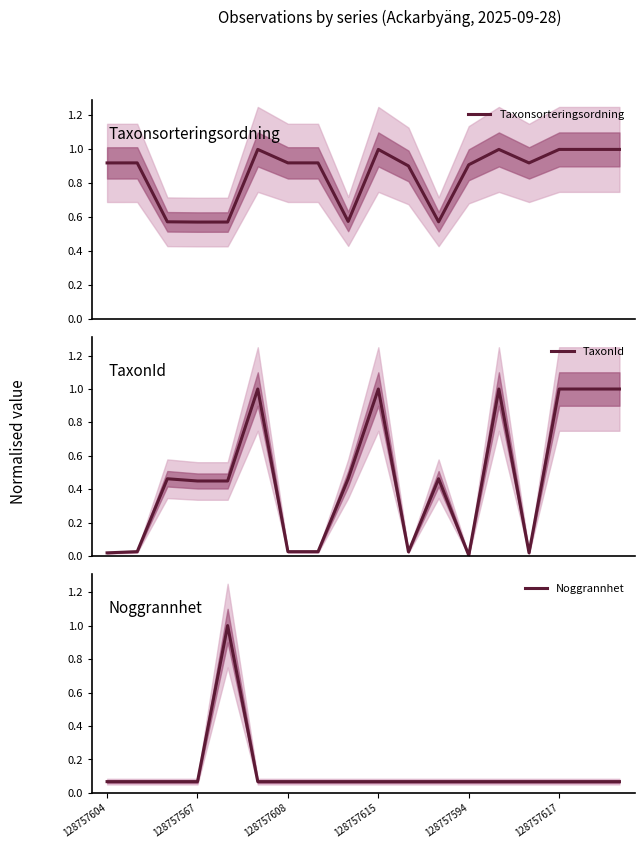

True or false: TaxonId and Taxonsorteringsordning cross at least once.

False